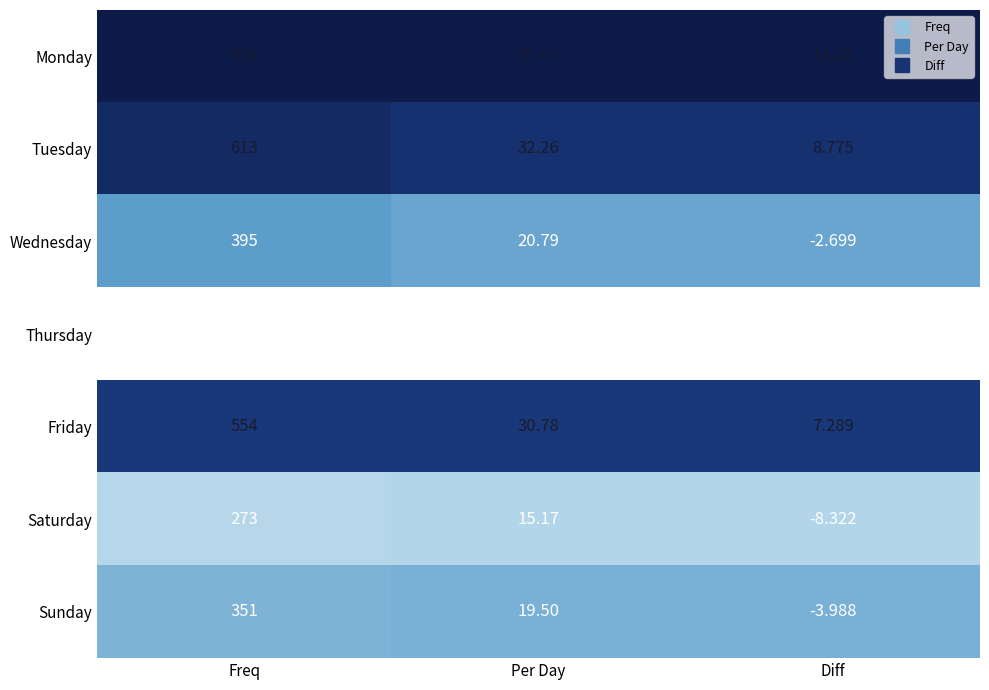

List the labels in order of Thursday value, largest first.

Freq, Per Day, Diff